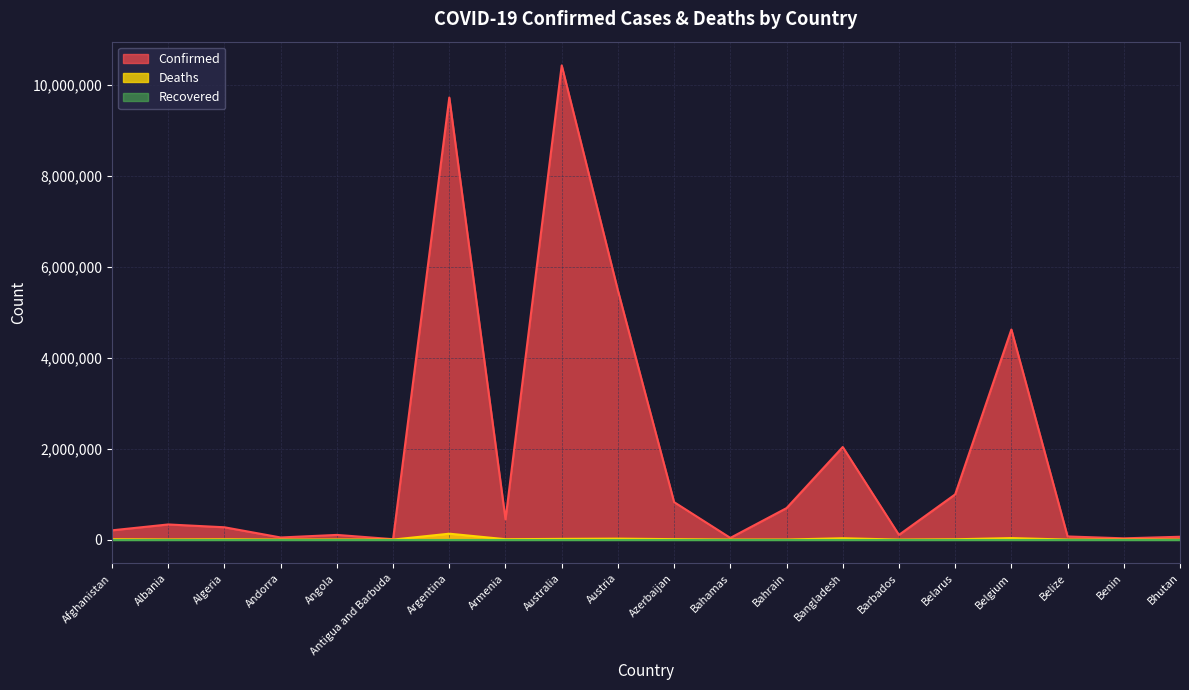

The Confirmed series shows 224264 at Armenia. True or false?

False